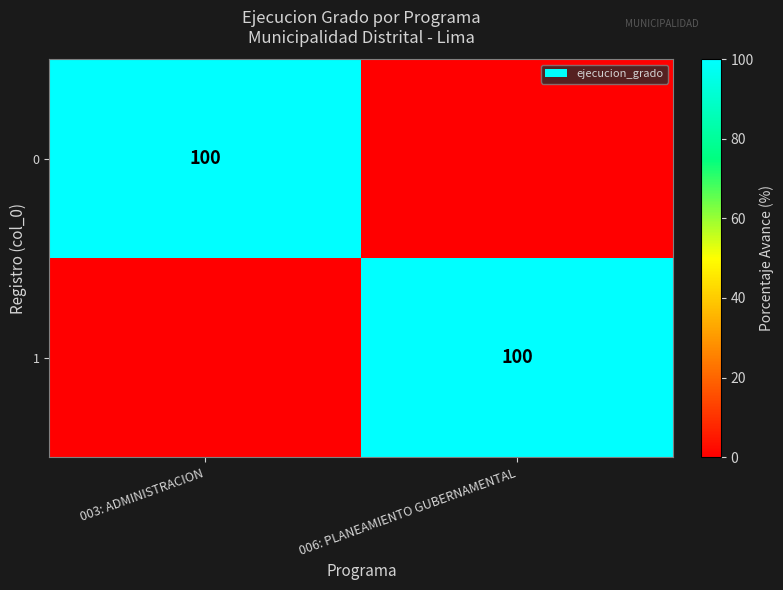

What is the maximum value shown in the chart?

100